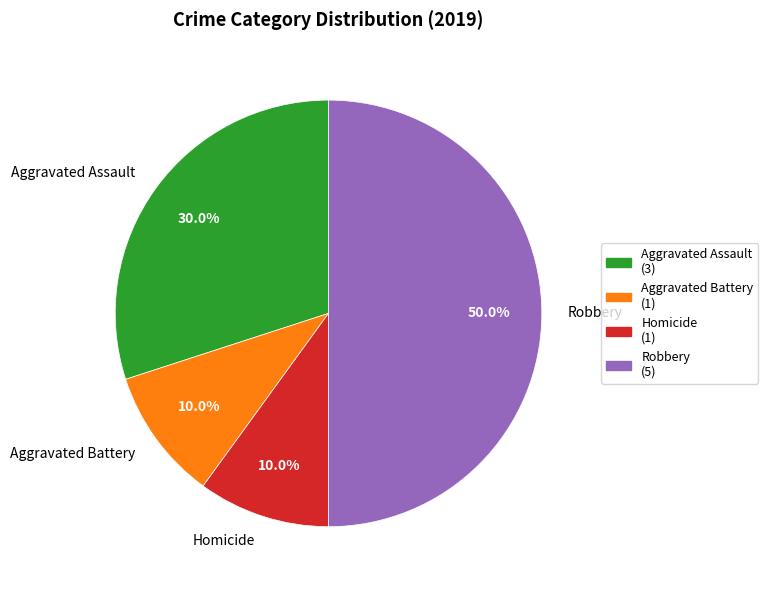

Which slice is the largest?

Robbery